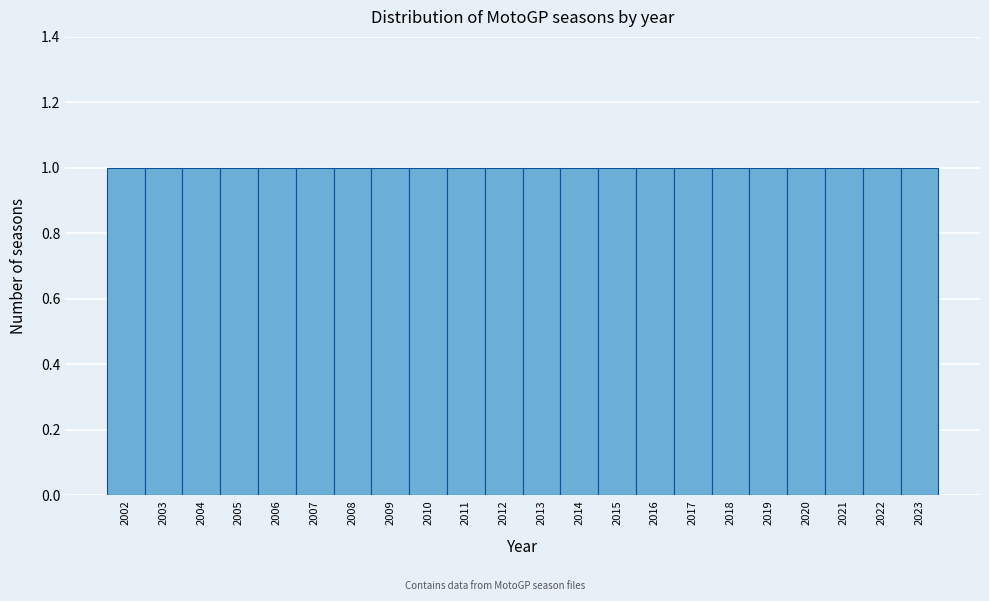

Reading left to right, transcribe this chart: for each bar, give the range it covers on the x-axis and its height. The values are not printed on the chart, so give them approximately, as read against the axis.

2001.5 to 2002.5: 1
2002.5 to 2003.5: 1
2003.5 to 2004.5: 1
2004.5 to 2005.5: 1
2005.5 to 2006.5: 1
2006.5 to 2007.5: 1
2007.5 to 2008.5: 1
2008.5 to 2009.5: 1
2009.5 to 2010.5: 1
2010.5 to 2011.5: 1
2011.5 to 2012.5: 1
2012.5 to 2013.5: 1
2013.5 to 2014.5: 1
2014.5 to 2015.5: 1
2015.5 to 2016.5: 1
2016.5 to 2017.5: 1
2017.5 to 2018.5: 1
2018.5 to 2019.5: 1
2019.5 to 2020.5: 1
2020.5 to 2021.5: 1
2021.5 to 2022.5: 1
2022.5 to 2023.5: 1